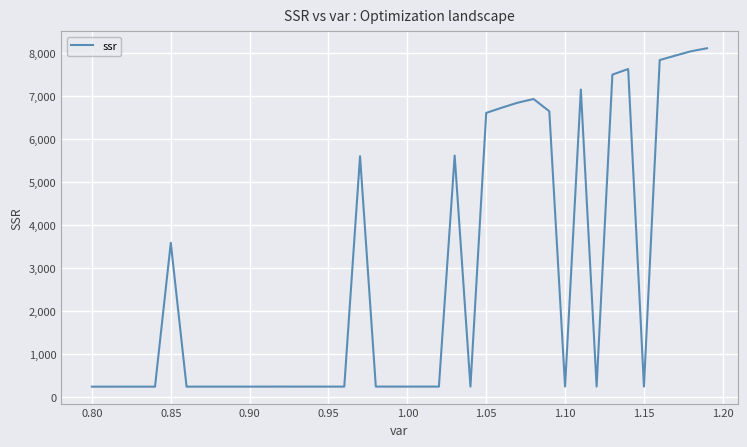

What is the maximum value shown in the chart?

8110.8